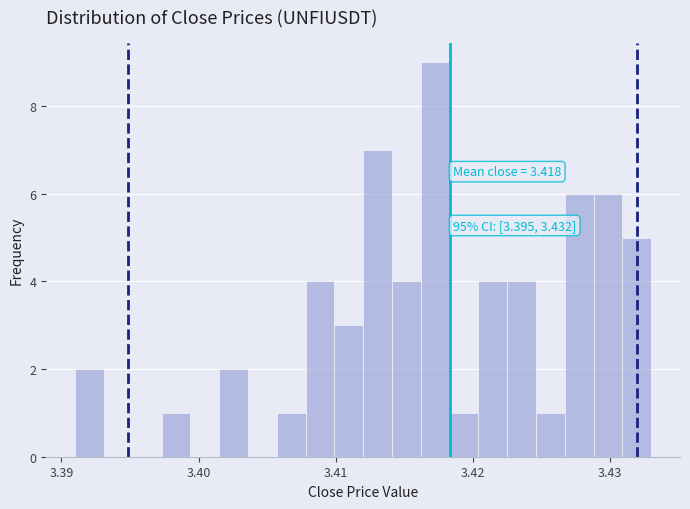

Around what value on the x-axis is the tallest bar? Give the approximate position of its centre, as read against the axis.

3.417